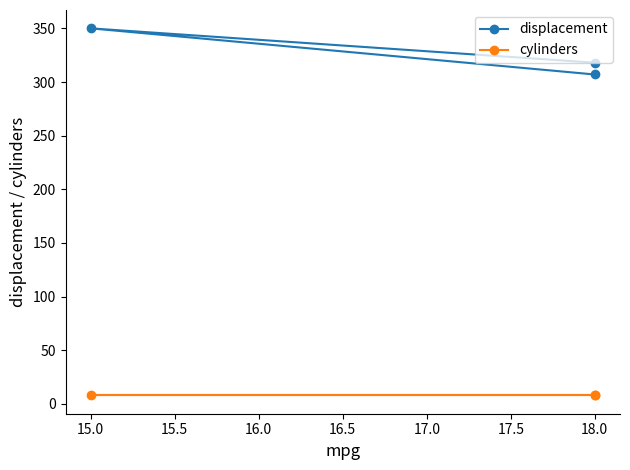

At which category is the sum across all series the highest?

15.0